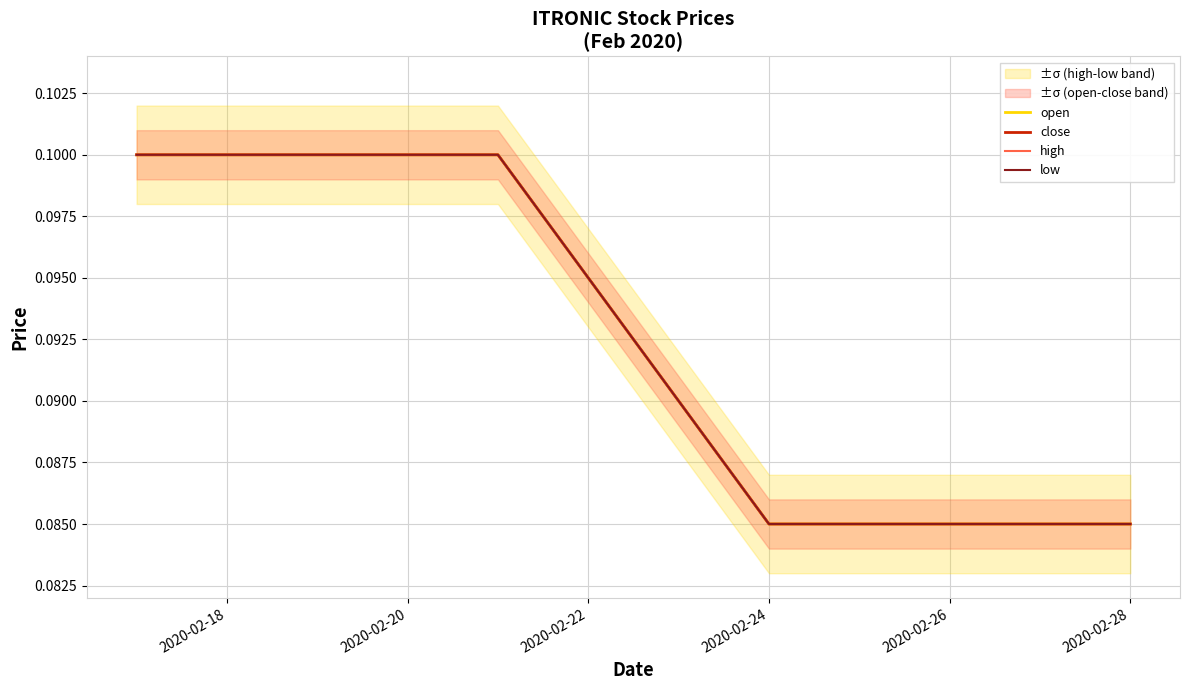

What are all the series names shown in the legend?

open, close, high, low